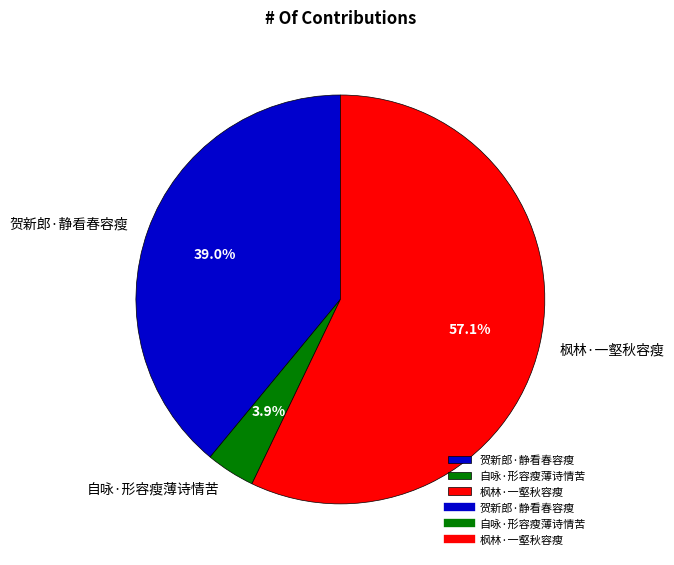

To the nearest percent, what percentage of the pie is 自咏·形容瘦薄诗情苦?

4%